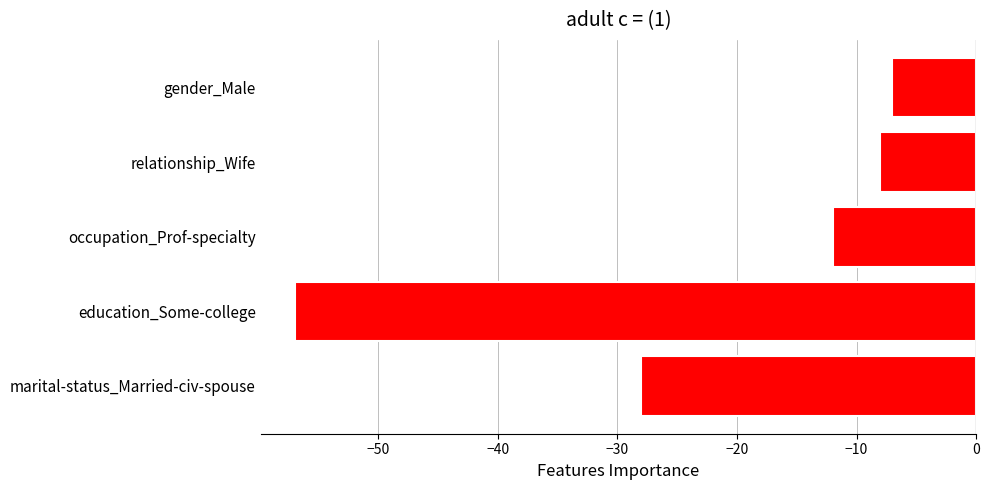

Reading bottom to top, transcribe all the data shown in this chart.

-28	-57	-12	-8	-7